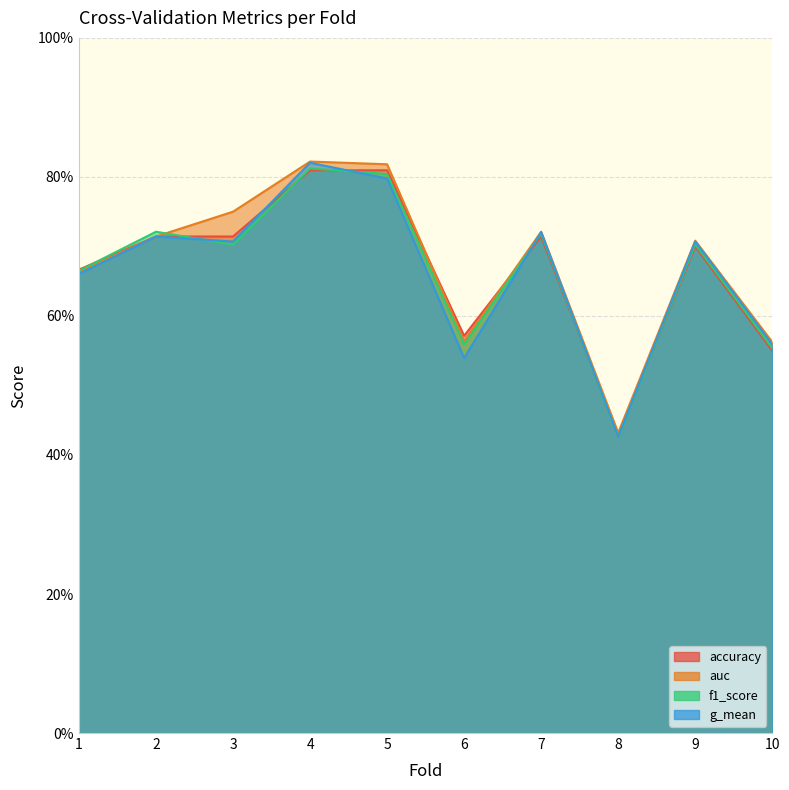

After their last crossing, which series has the higher values: auc or f1_score?

auc